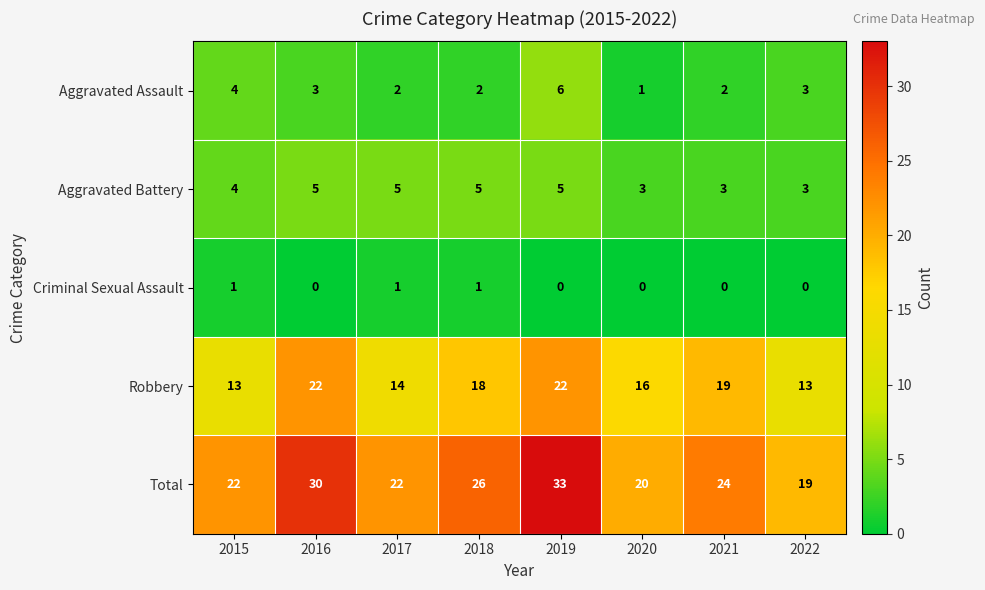

What is the sum of all Robbery values?

137